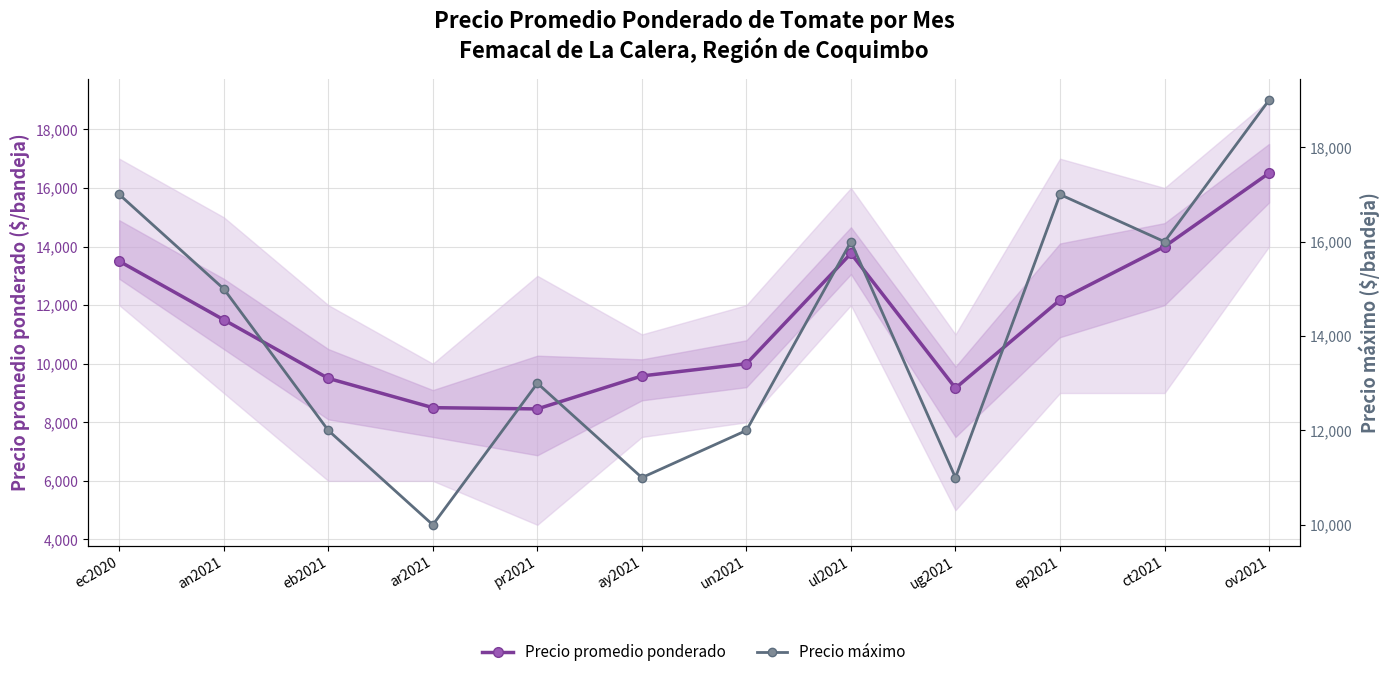

Where is the first local maximum for Precio máximo?

pr2021